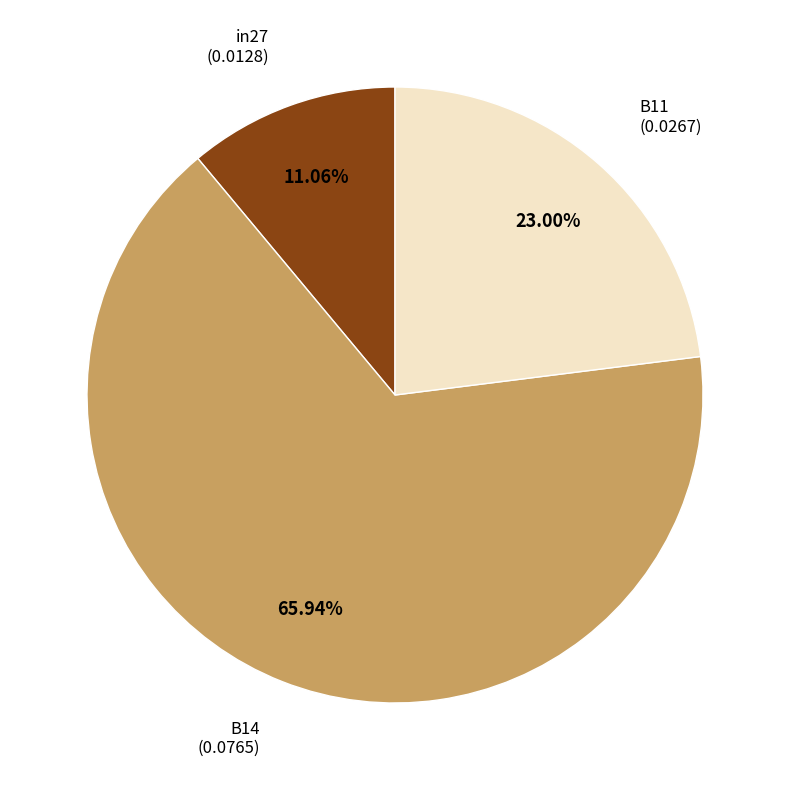

Is there any slice that represents more than half of the pie?

Yes